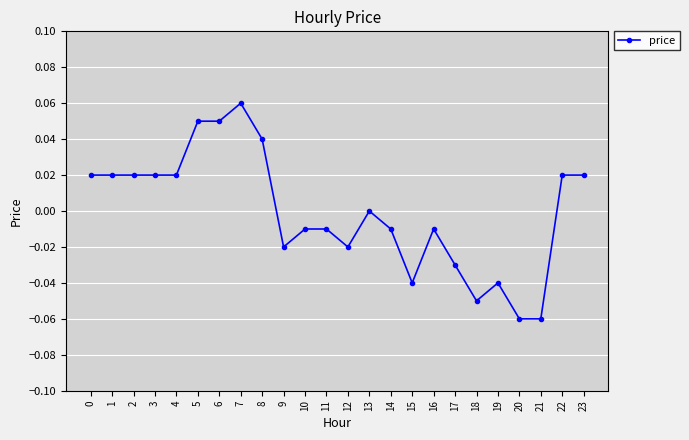

True or false: there are more than 2 points higher than both neighbors.

True